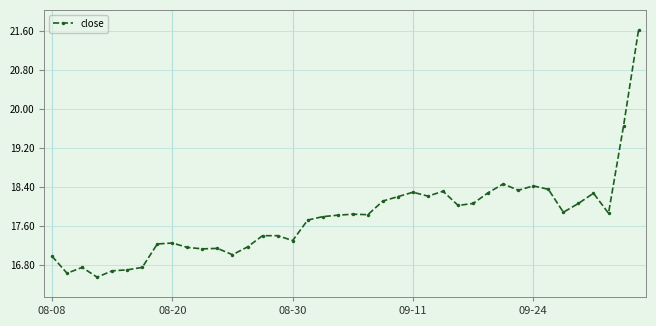

What is the difference between the maximum and second lowest values?

5.0